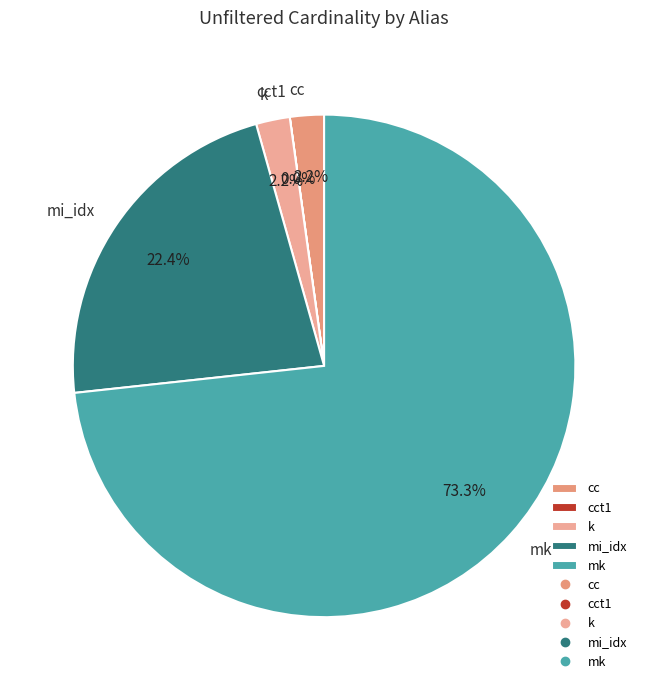

Is it true that cc is 2% of the pie?

True